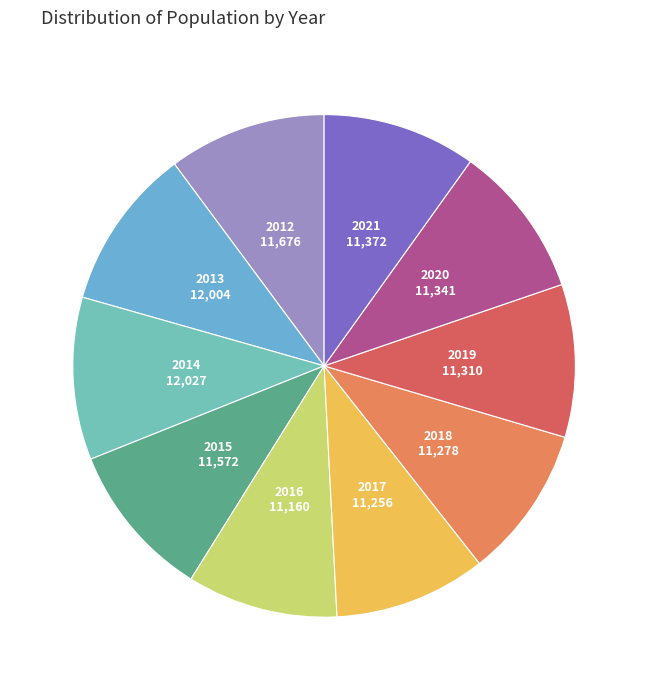

Do 2020 and 2021 together represent more than half of the pie?

No